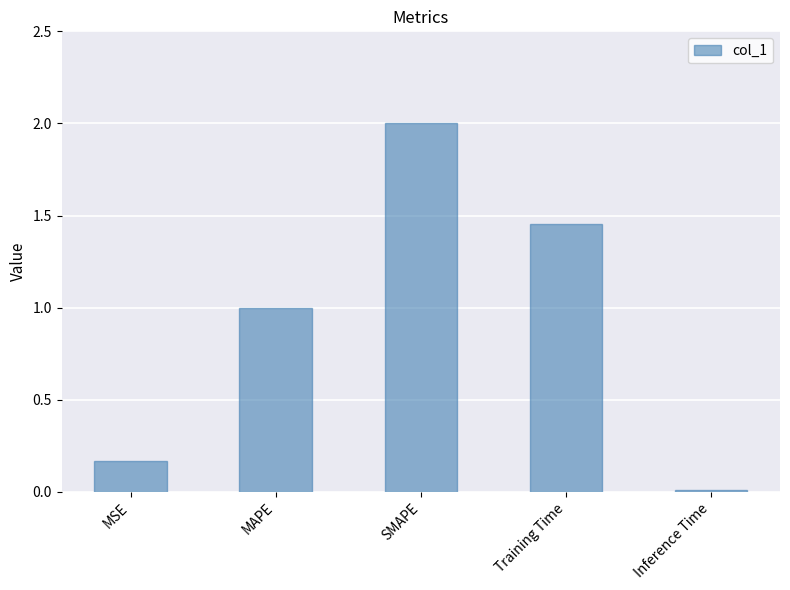

What is the difference between the values at Training Time and MAPE?

0.5